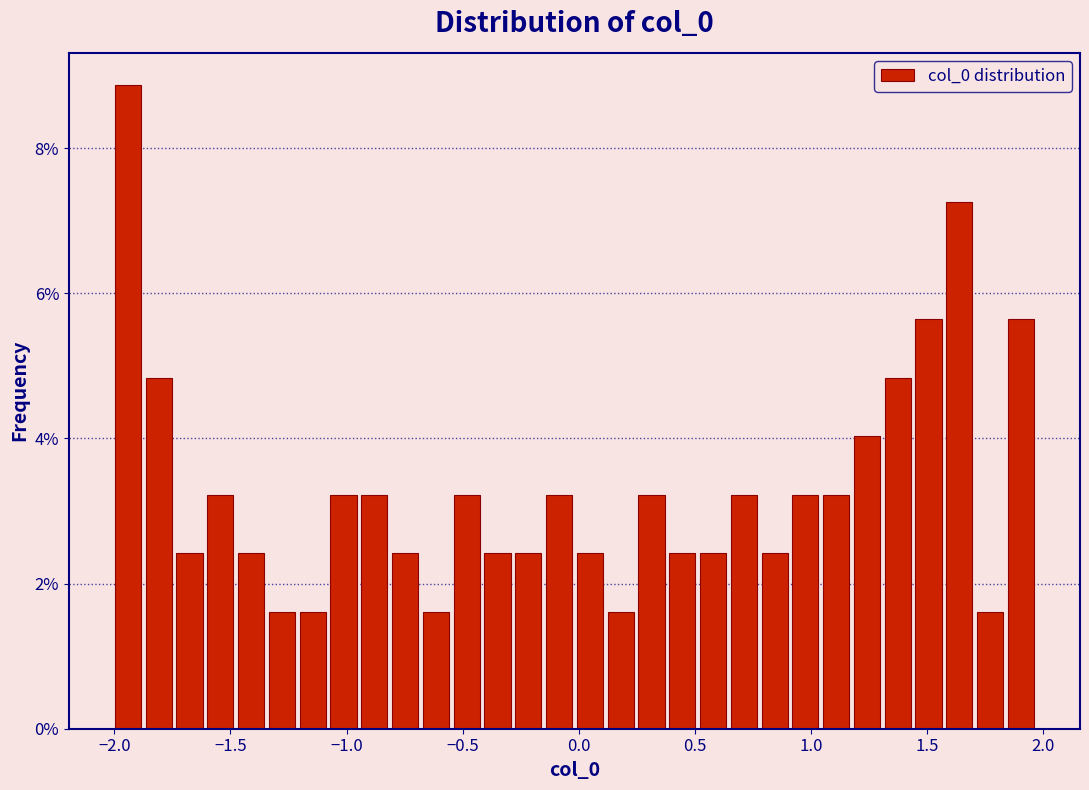

Read against the x-axis, roughly where is the centre of the tallest bar?

-1.95